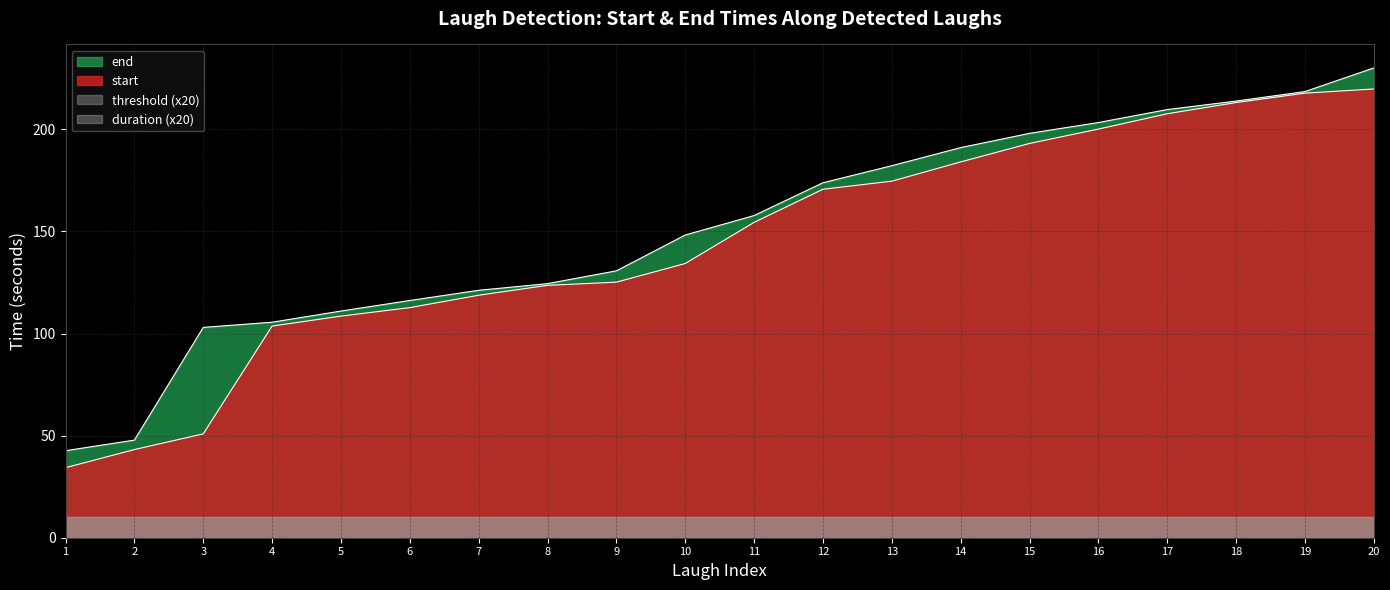

What is the total value across all series at 5?

219.6